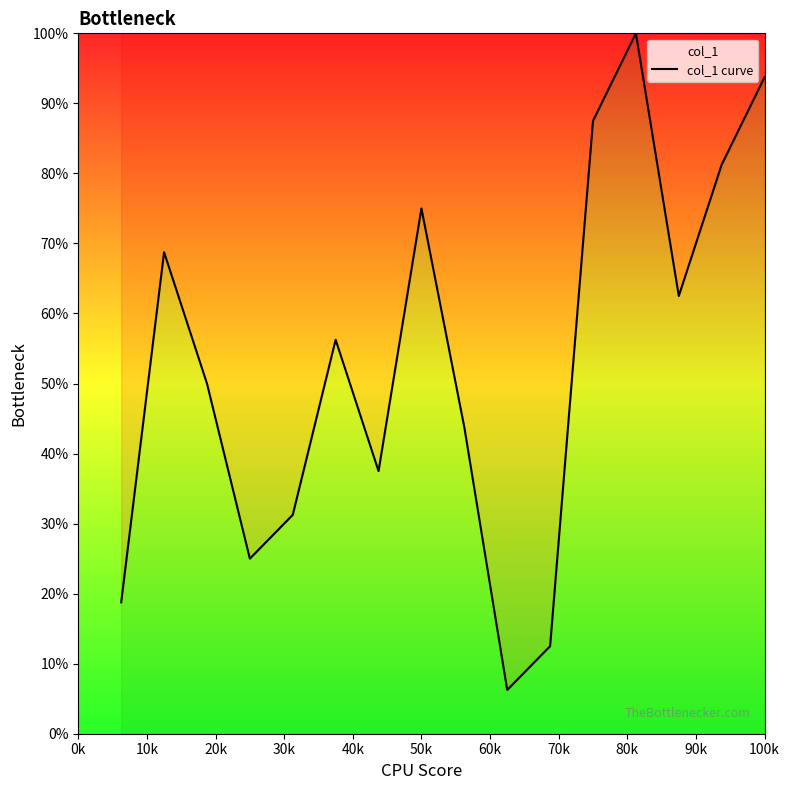

Reading left to right, extract all data points from this chart.

18.8	68.8	50.0	25.0	31.2	56.2	37.5	75.0	43.8	6.2	12.5	87.5	100.0	62.5	81.2	93.8